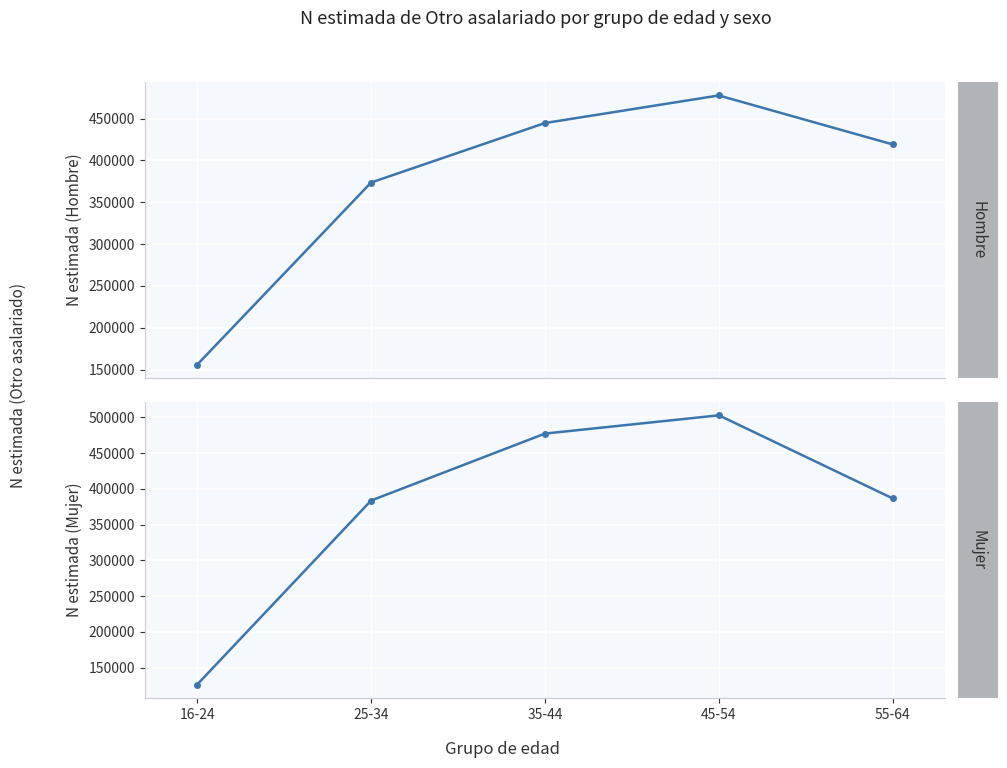

What is the value of the Hombre N (estimada) point at the 3rd from the left?

444669